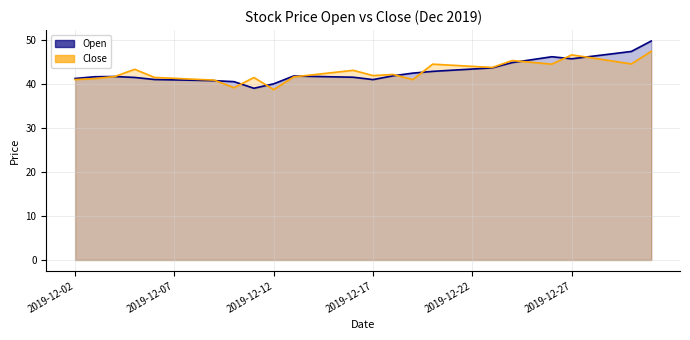

Reading left to right, what are all the values shown in this chart?

Open: 2019-12-02=41.3	2019-12-03=41.7	2019-12-04=41.7	2019-12-05=41.5	2019-12-06=41.0	2019-12-07=41.0	2019-12-08=40.9	2019-12-09=40.8	2019-12-10=40.6	2019-12-11=39.1	2019-12-12=40.1	2019-12-13=41.9	2019-12-14=41.8	2019-12-15=41.7	2019-12-16=41.6	2019-12-17=41.0	2019-12-18=41.9	2019-12-19=42.5	2019-12-20=42.9	2019-12-21=43.2	2019-12-22=43.4	2019-12-23=43.7	2019-12-24=44.9	2019-12-25=45.6	2019-12-26=46.2	2019-12-27=45.8	2019-12-28=46.3	2019-12-29=46.9	2019-12-30=47.4	2019-12-31=49.8
Close: 2019-12-02=41.0	2019-12-03=41.3	2019-12-04=41.7	2019-12-05=43.4	2019-12-06=41.5	2019-12-07=41.3	2019-12-08=41.1	2019-12-09=40.9	2019-12-10=39.2	2019-12-11=41.5	2019-12-12=38.8	2019-12-13=41.6	2019-12-14=42.1	2019-12-15=42.6	2019-12-16=43.1	2019-12-17=41.9	2019-12-18=42.2	2019-12-19=41.0	2019-12-20=44.5	2019-12-21=44.3	2019-12-22=44.0	2019-12-23=43.8	2019-12-24=45.4	2019-12-25=45.0	2019-12-26=44.5	2019-12-27=46.6	2019-12-28=46.0	2019-12-29=45.3	2019-12-30=44.6	2019-12-31=47.5